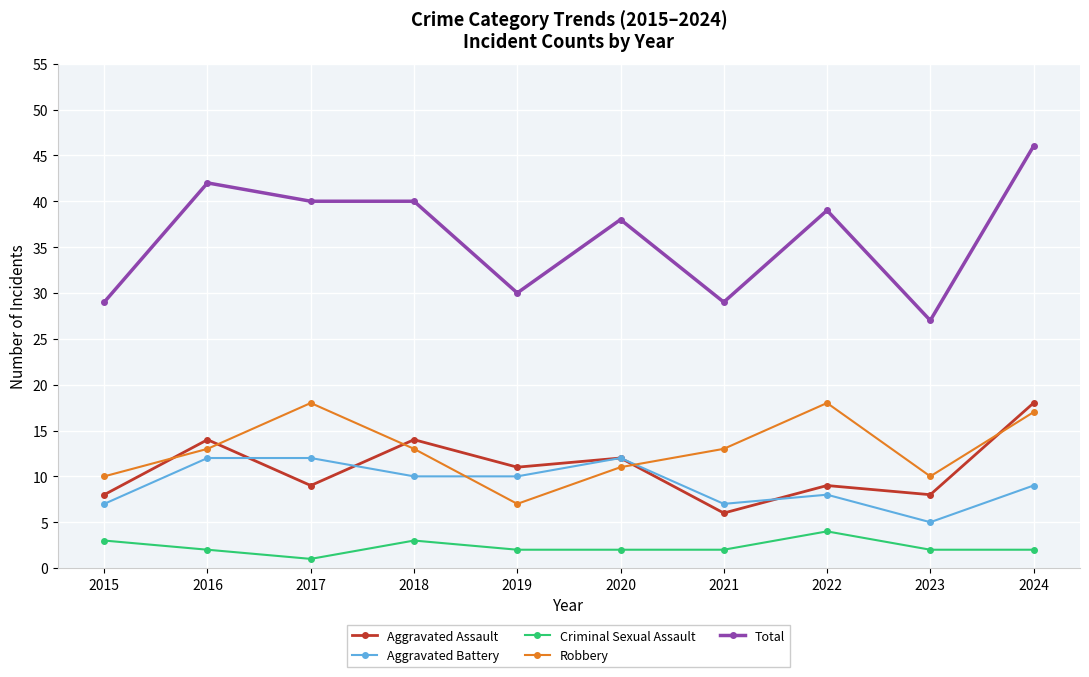

Which label corresponds to the smallest value in the chart?

2017